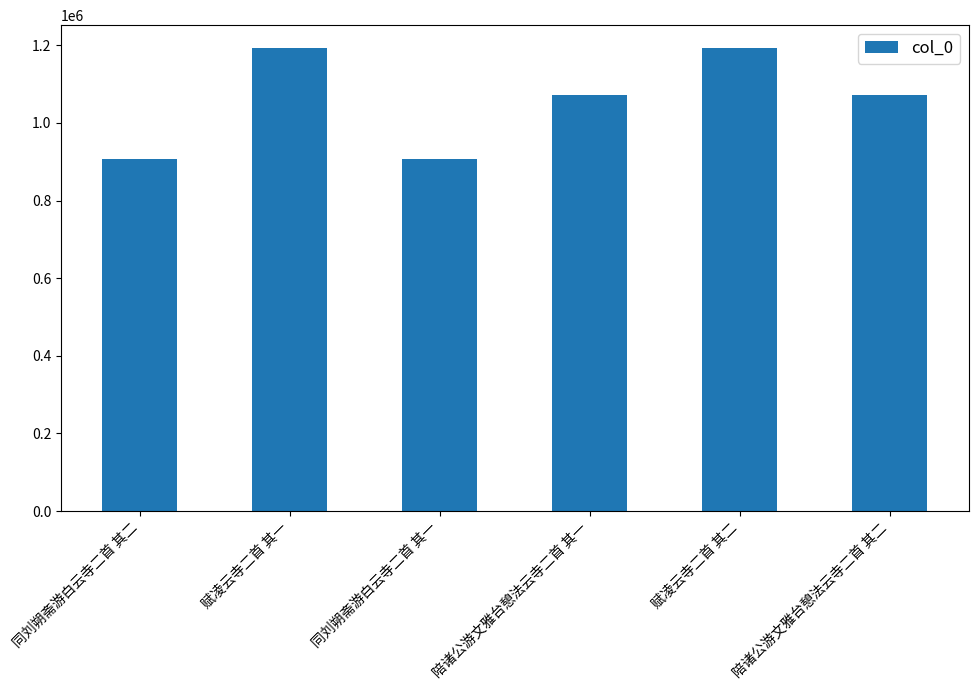

What is the change in value from 同刘朔斋游白云寺二首 其一 to 赋凌云寺二首 其二?

+285221